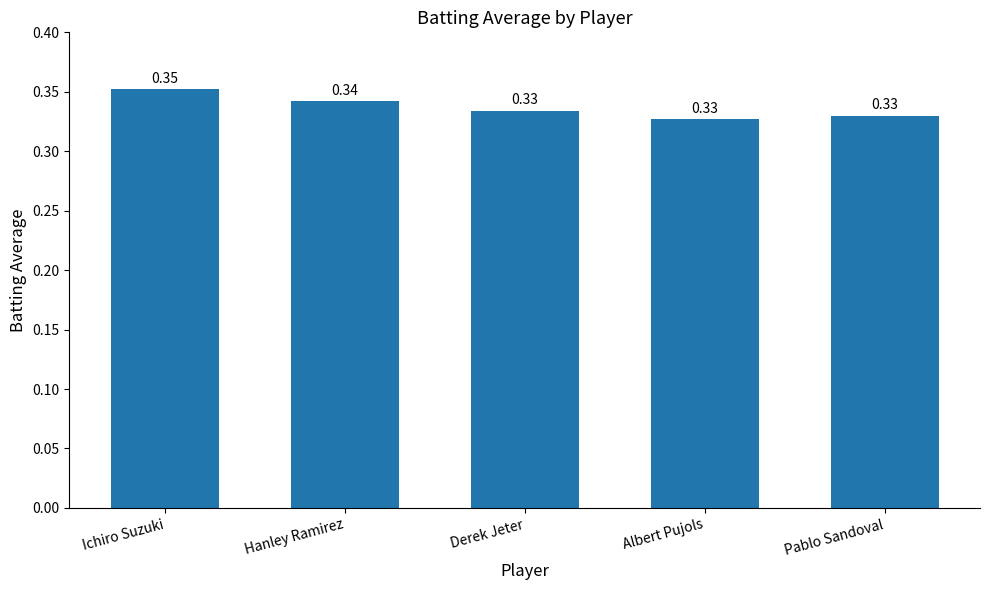

What is the sum of the values at Pablo Sandoval and Ichiro Suzuki?

0.7